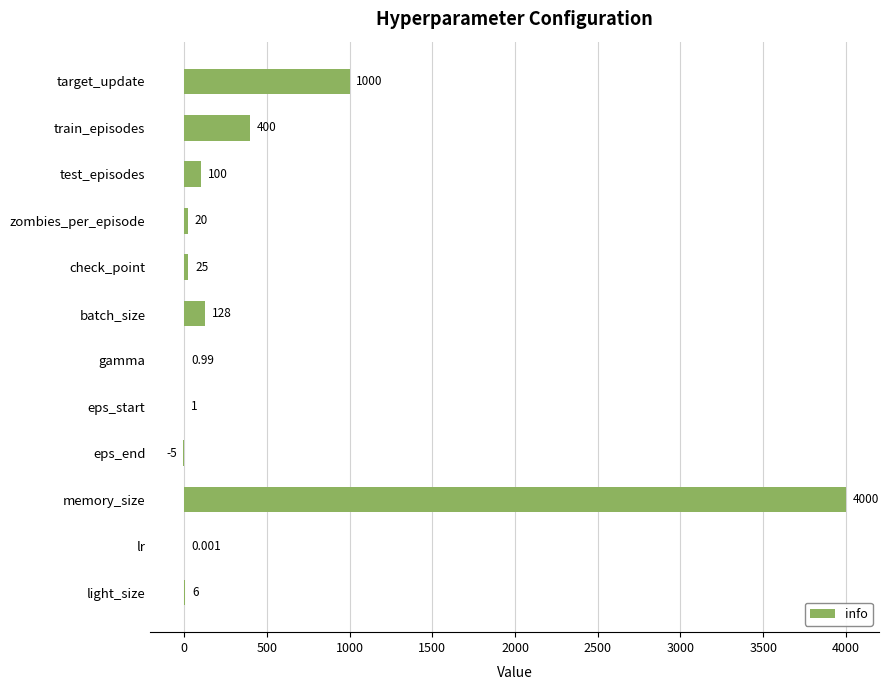

At which category does the chart reach its peak across all series?

memory_size